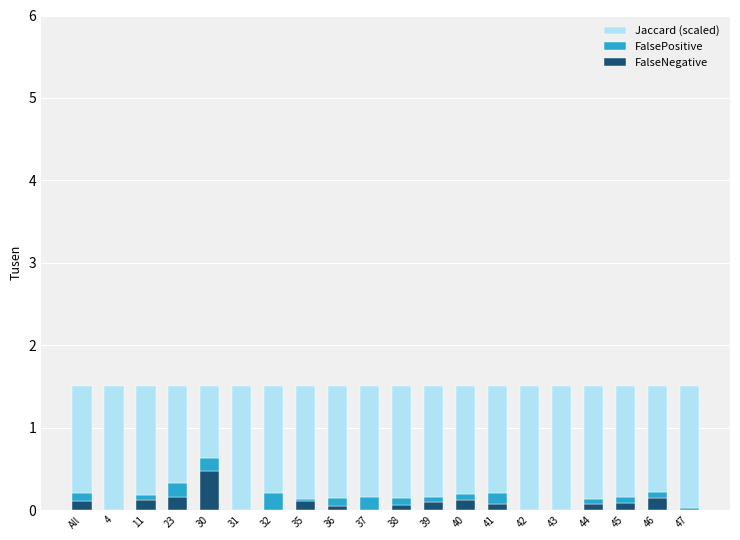

What is the total value across all series at 30?

1.5